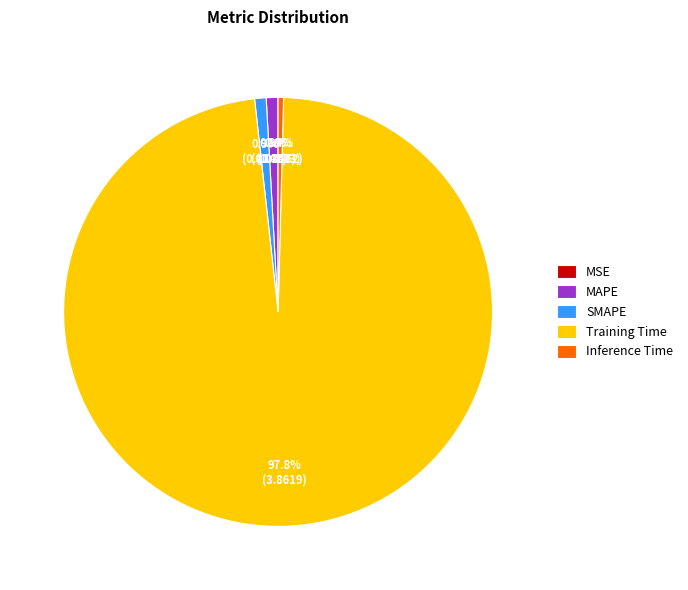

Is there any slice that represents more than half of the pie?

Yes